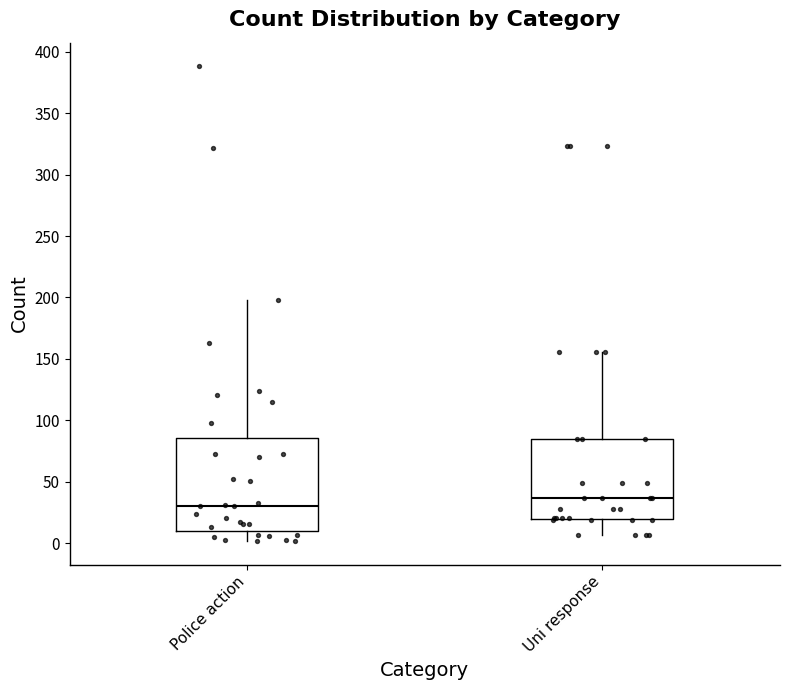

Which box has the highest median line?

Uni response